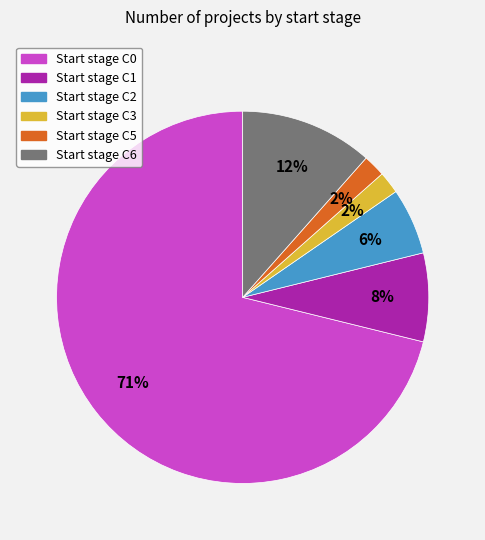

Is there a majority slice in this chart?

Yes